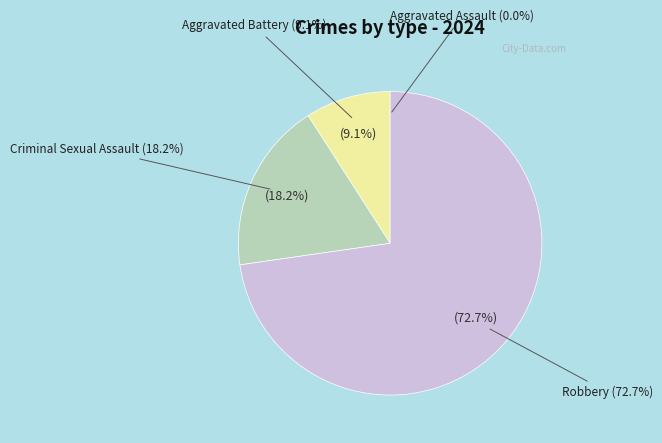

What is the ratio of the value at Aggravated Battery to the value at Robbery?

0.1